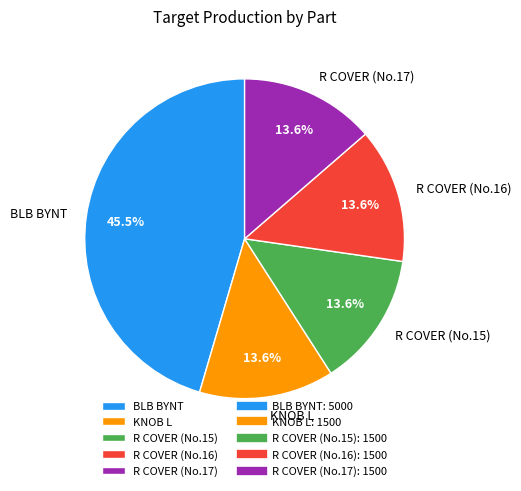

Is there any slice that represents more than half of the pie?

No